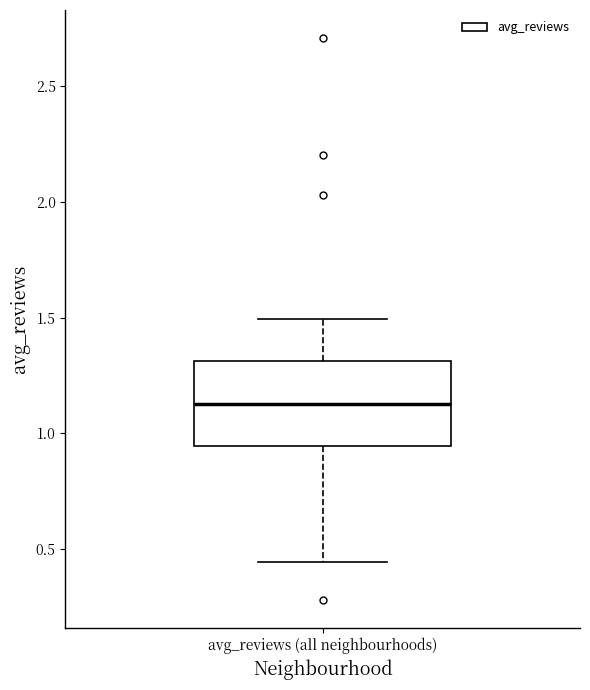

Read this box plot against the y-axis: the position of the median line, the range covered by the box, and the ends of both whiskers. The values are not printed on the chart, so give them approximately, as read against the axis.

median 1.15, box 0.95 to 1.30, whiskers 0.45 to 1.50